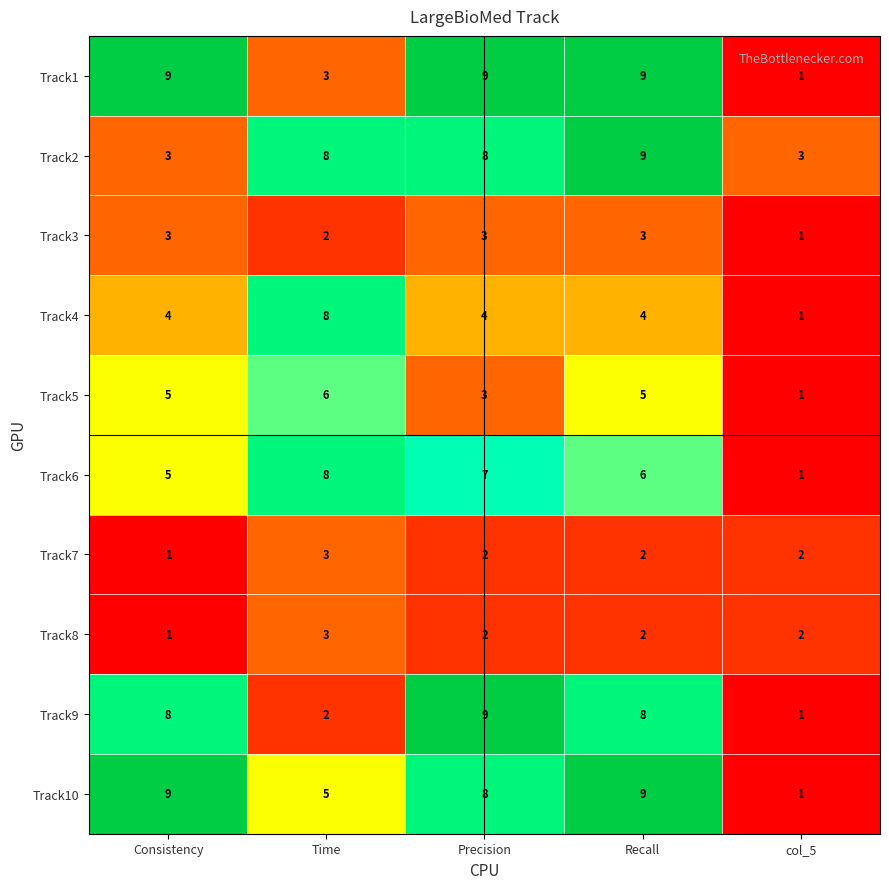

What is the maximum value shown in the chart?

9